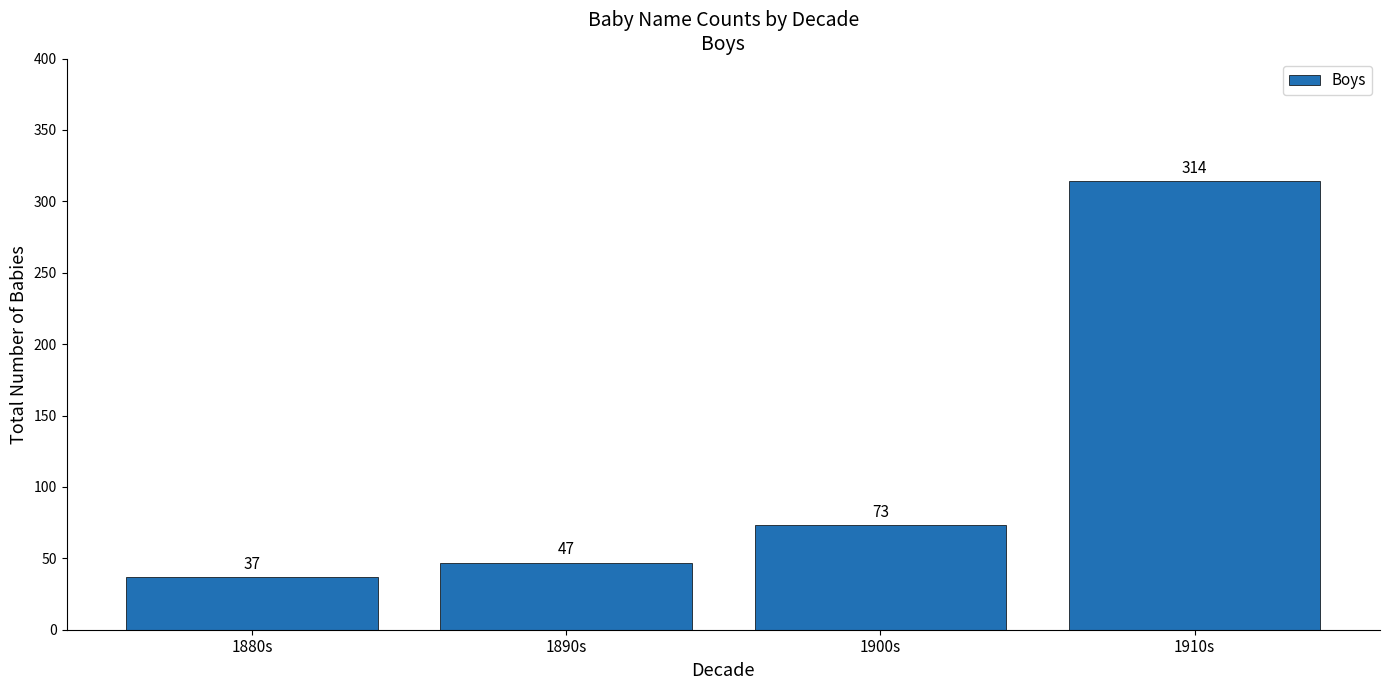

Reading left to right, transcribe all the data shown in this chart.

37	47	73	314